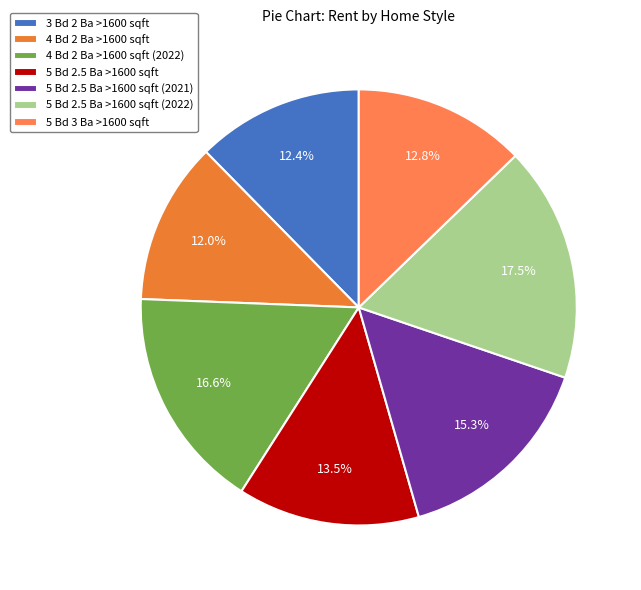

Rank the categories by value from highest to lowest.

5 Bd 2.5 Ba >1600 sqft (2022), 4 Bd 2 Ba >1600 sqft (2022), 5 Bd 2.5 Ba >1600 sqft (2021), 5 Bd 2.5 Ba >1600 sqft, 5 Bd 3 Ba >1600 sqft, 3 Bd 2 Ba >1600 sqft, 4 Bd 2 Ba >1600 sqft